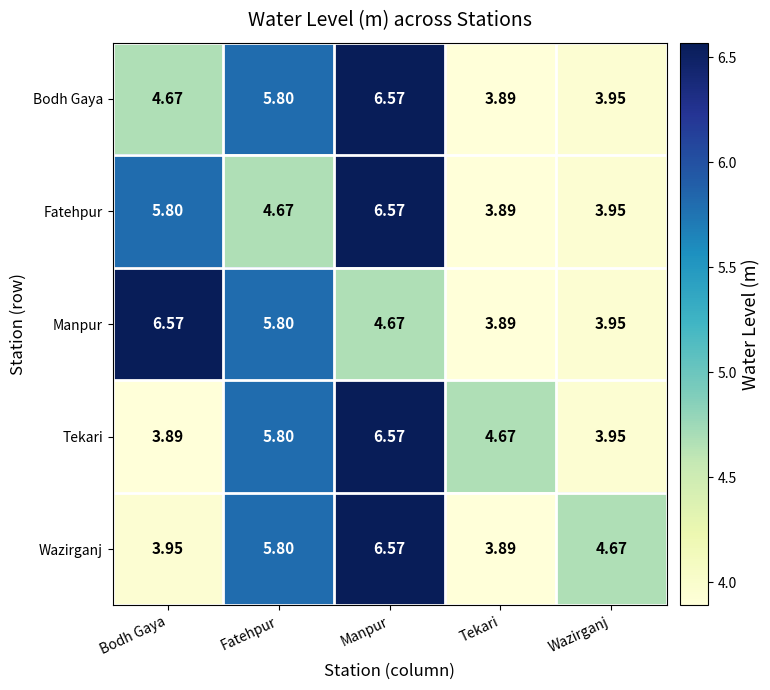

Is the value of Bodh Gaya at Manpur greater than the value of Wazirganj at Bodh Gaya?

Yes